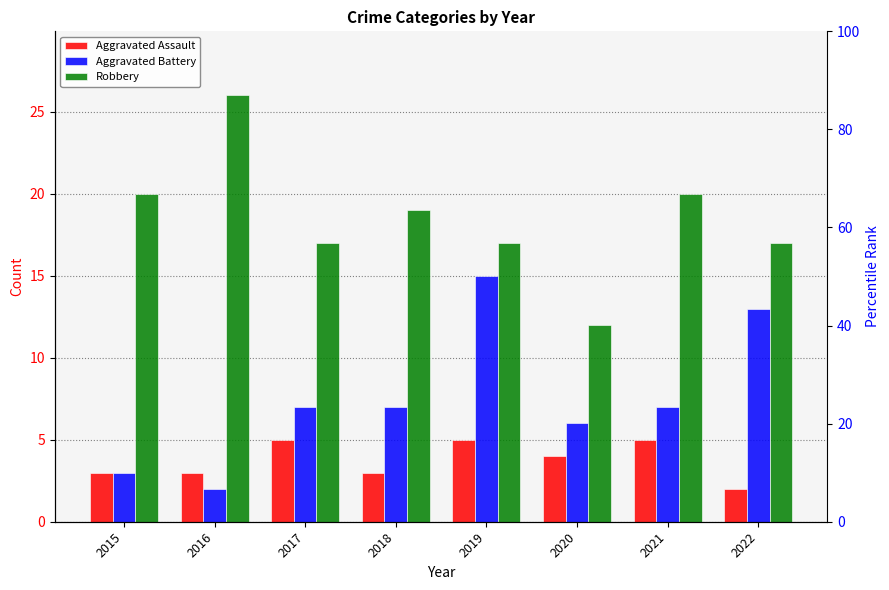

What is the maximum value shown in the chart?

26